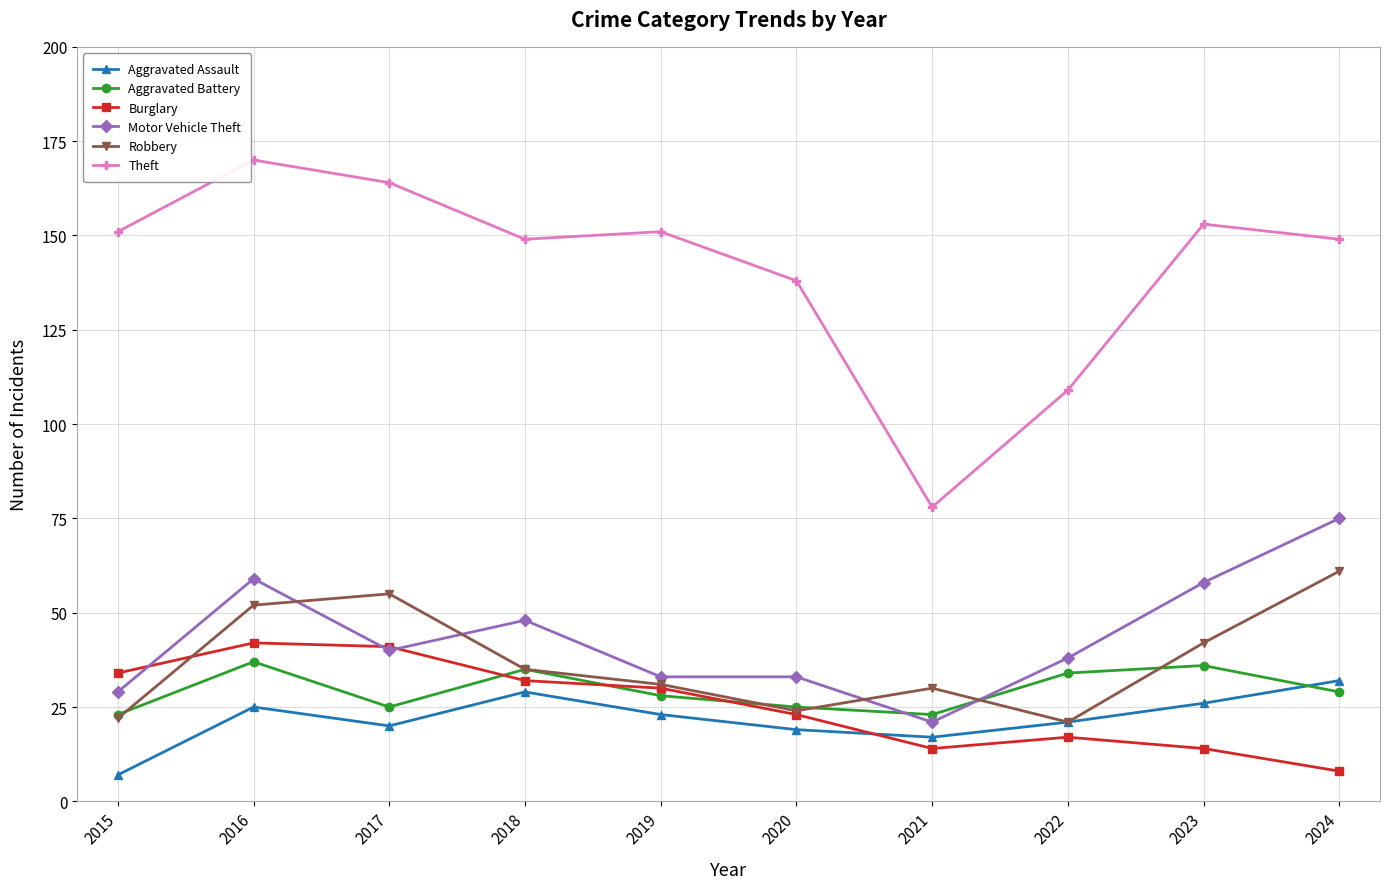

How many interior local valleys does the Robbery series have?

2